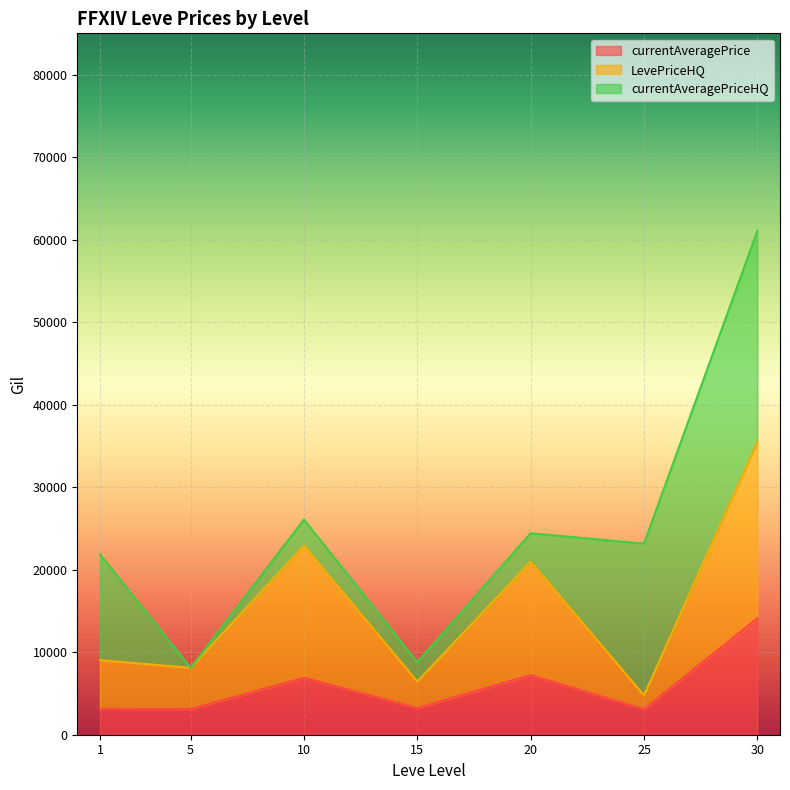

What is the minimum value for currentAveragePrice?

3095.8